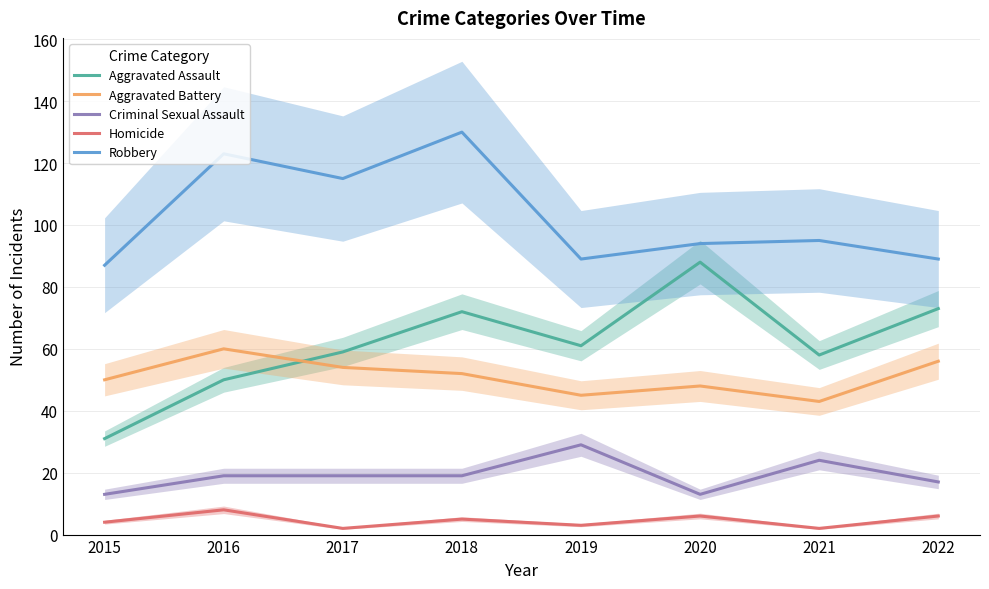

True or false: Aggravated Assault and Homicide intersect in this chart.

False